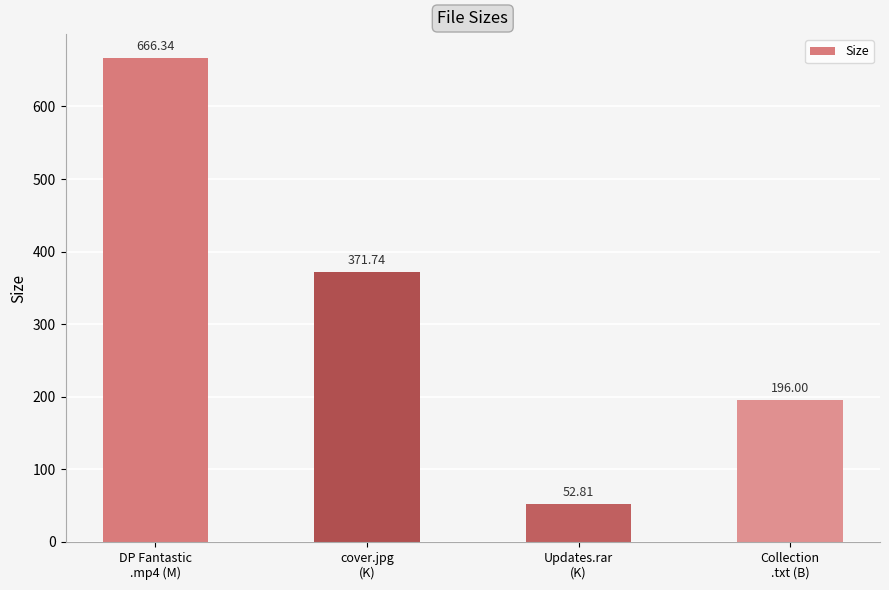

How many values exceed 371?

2